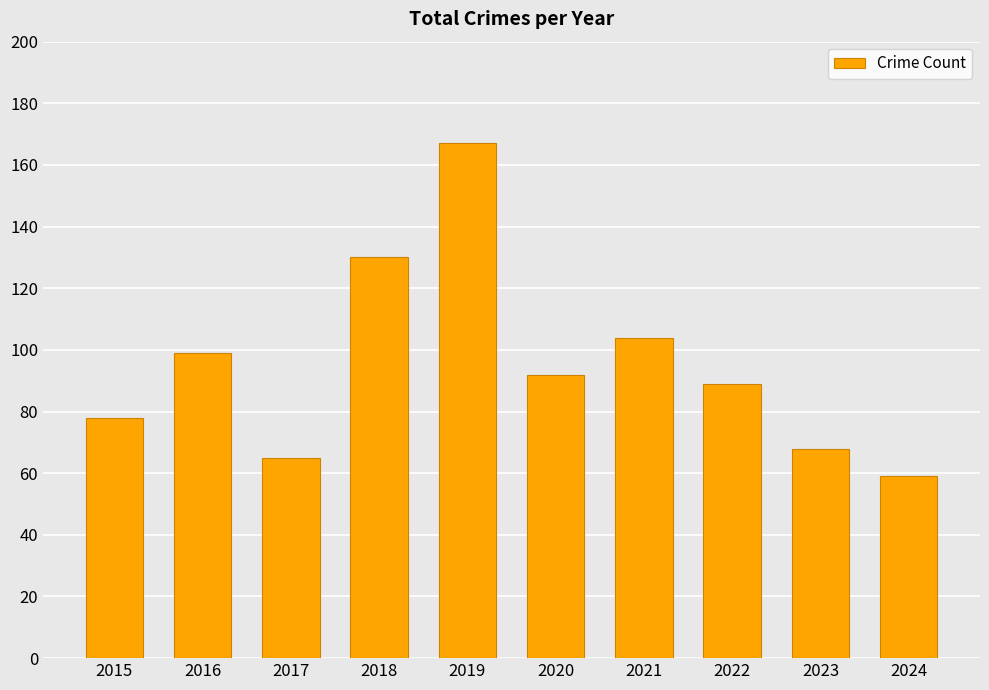

The value at 2023 is 68. True or false?

True